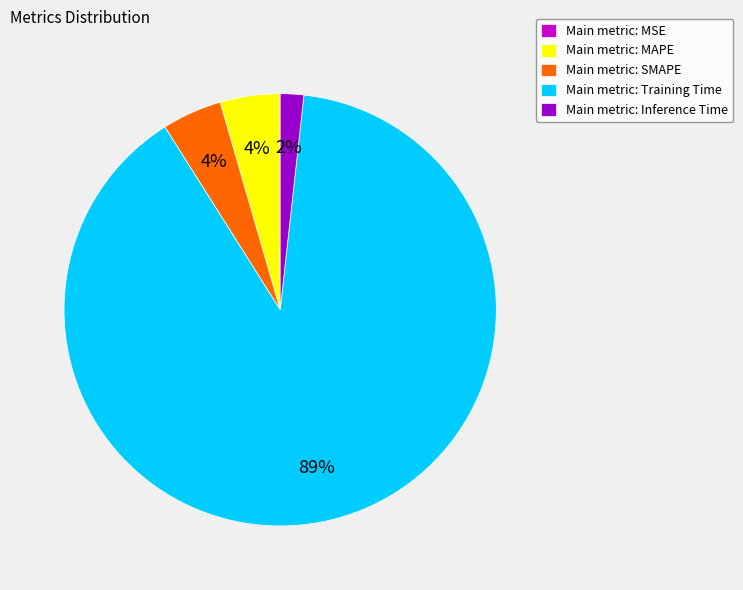

Which category accounts for the majority?

Main metric: Training Time